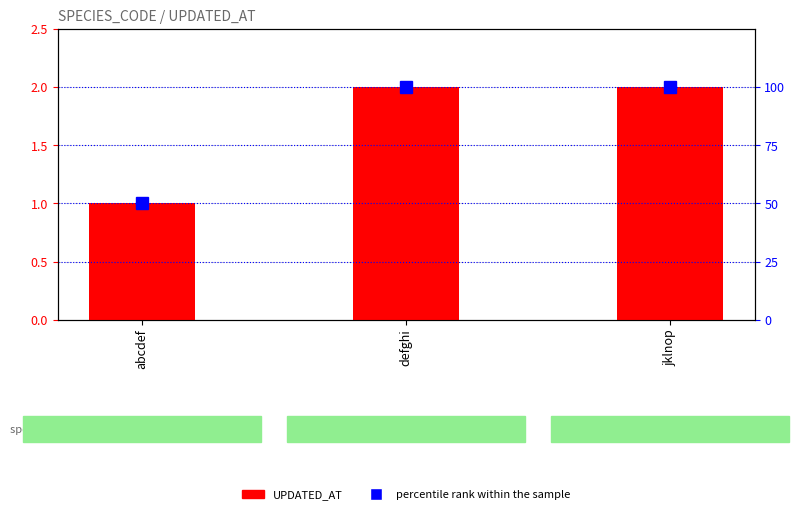

Reading left to right, what are all the values shown in this chart?

UPDATED_AT: 1	2	2
percentile rank within the sample: 50	100	100